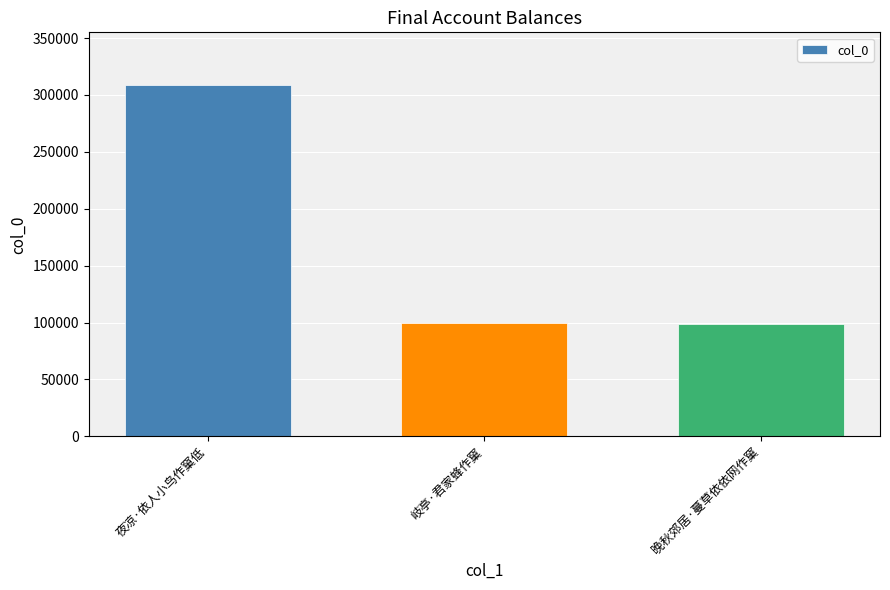

What is the ratio of the value at 岐亭·君家蜂作窠 to the value at 晚秋郊居·蔓草依依网作窠?

1.0